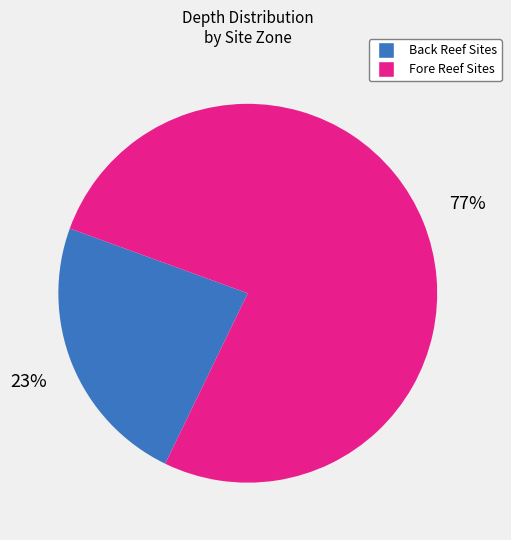

To the nearest percent, what is the average slice percentage?

50%